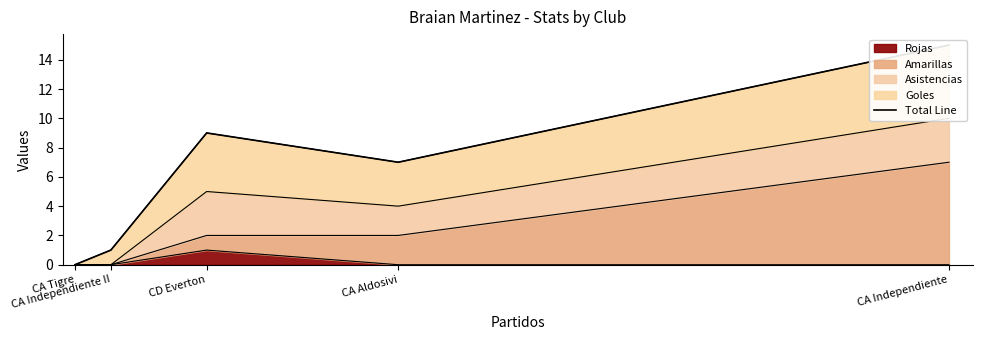

How many points are lower than both their immediate neighbors (excluding endpoints)?

1